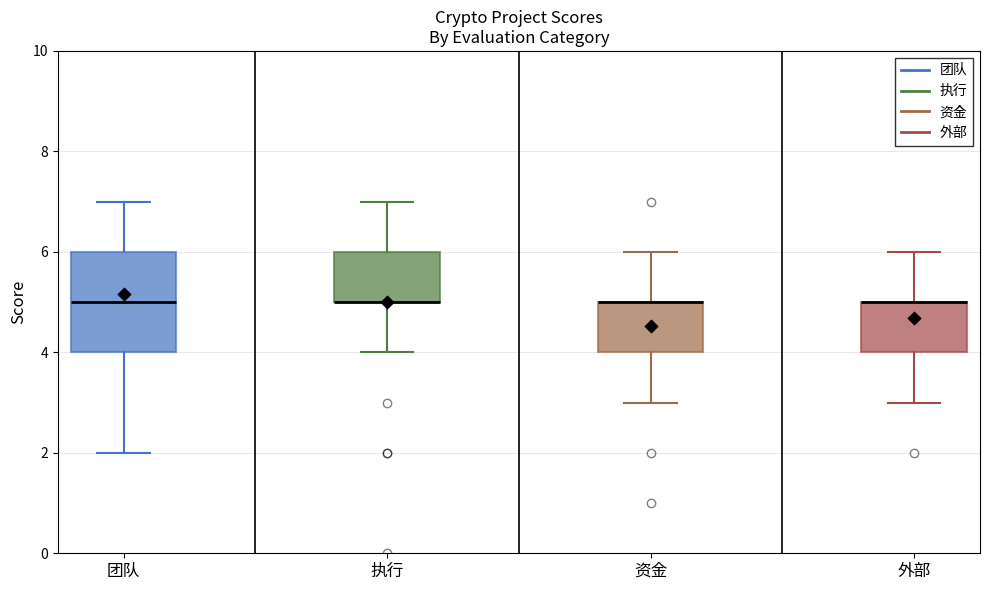

Comparing the boxes themselves (not the whiskers), which one is the tallest?

团队